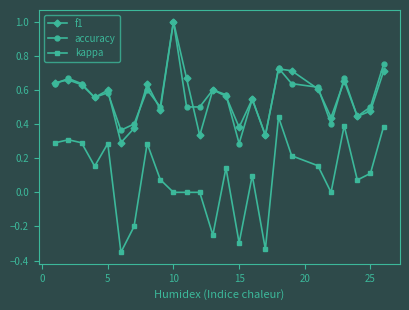

Which series has the largest range (max minus min)?

kappa